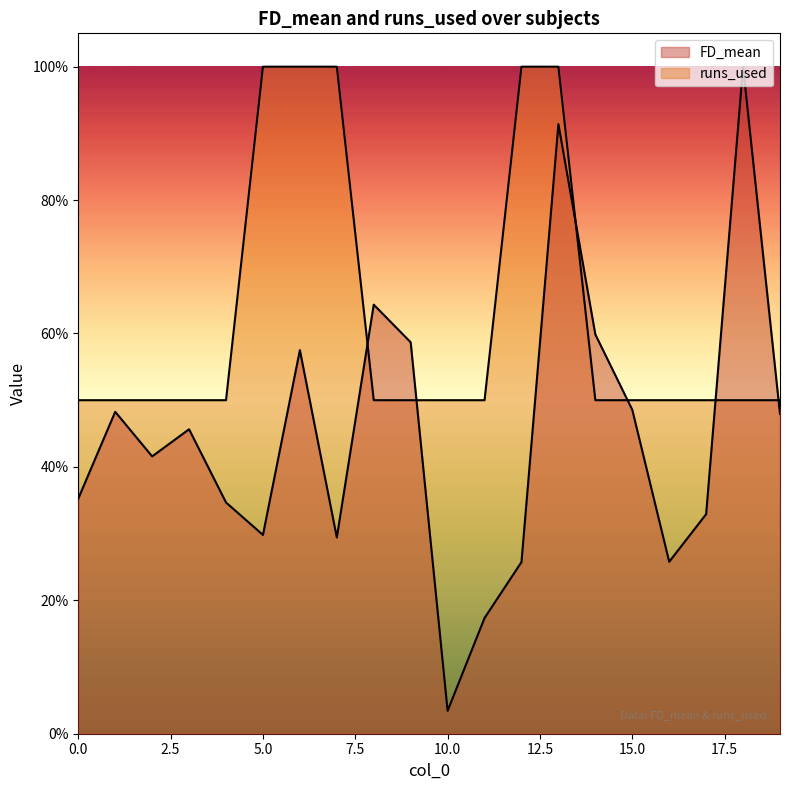

Count the runs_used values in the range 0 to 1.

20